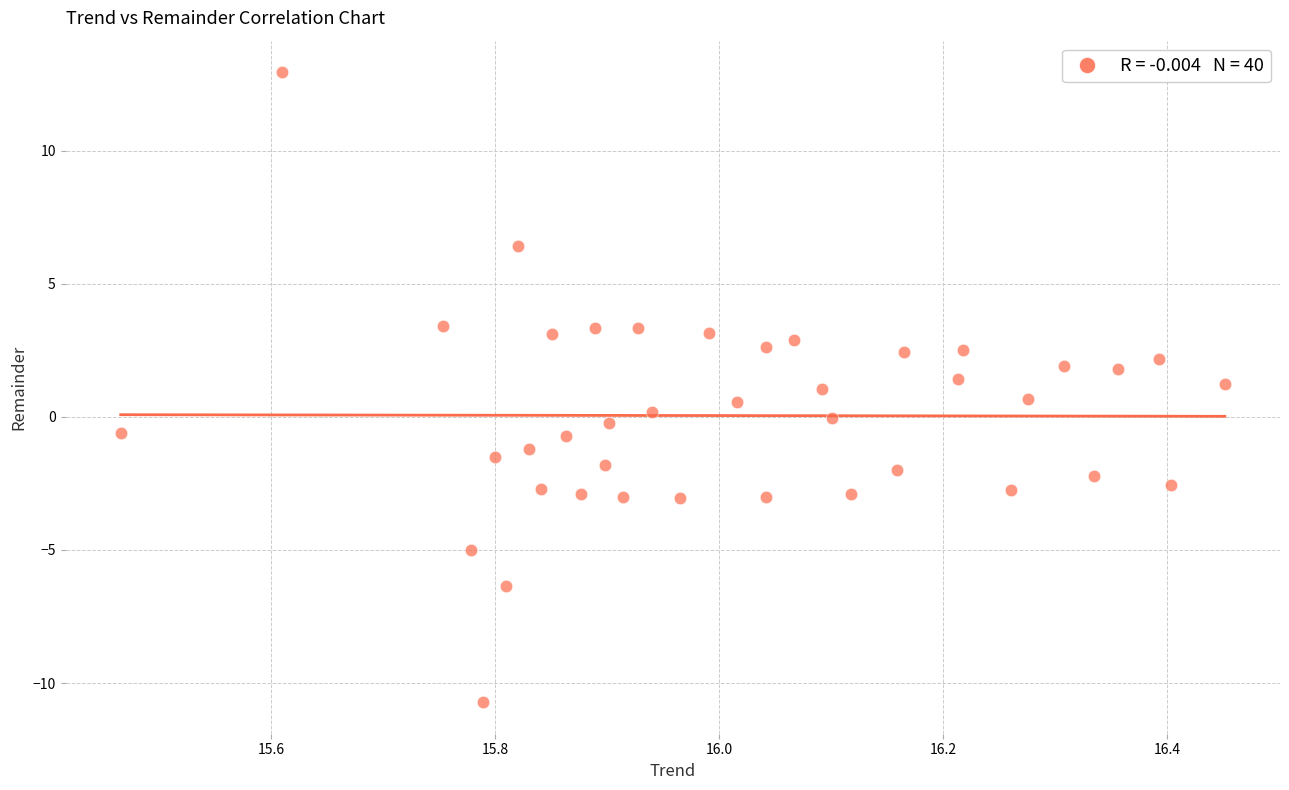

What is the range of Y values (max minus min)?

23.7